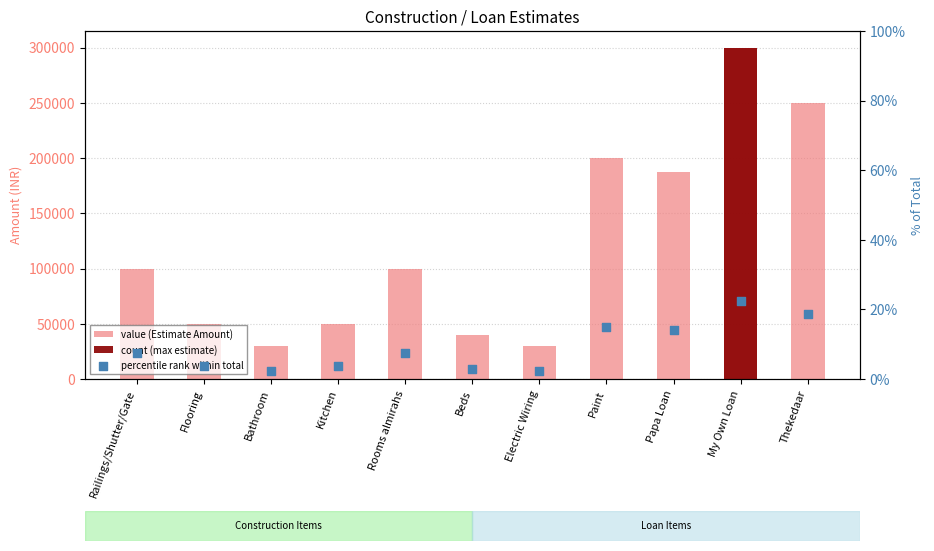

Which series contains the highest Y value?

value (Estimate Amount)